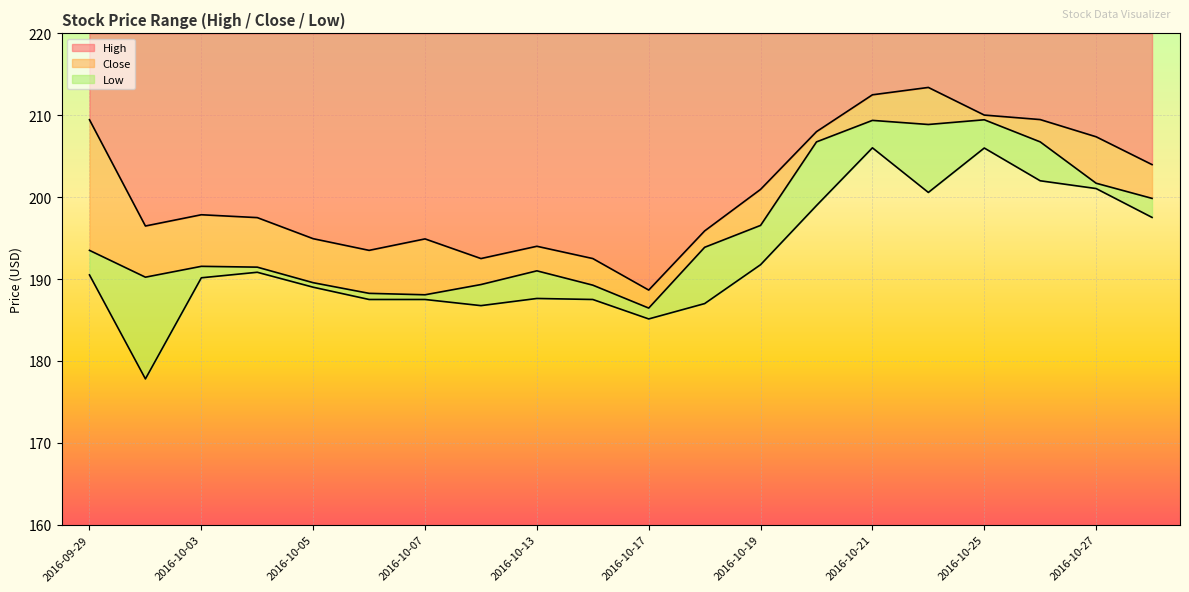

List the series in order of their overall mean, lowest first.

Low, Close, High